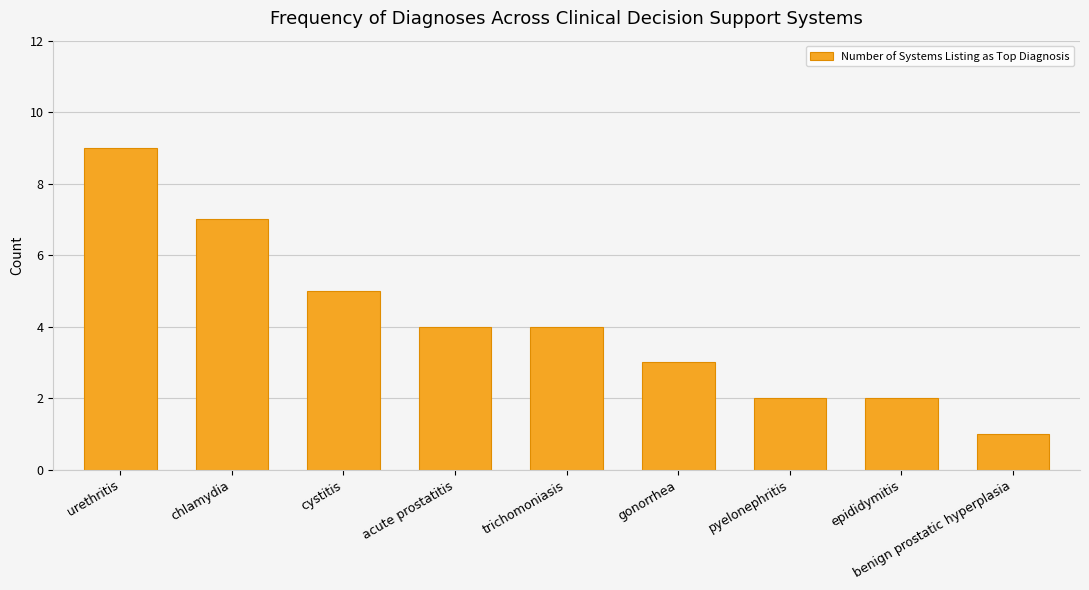

Reading right to left, transcribe all the data shown in this chart.

1	2	2	3	4	4	5	7	9